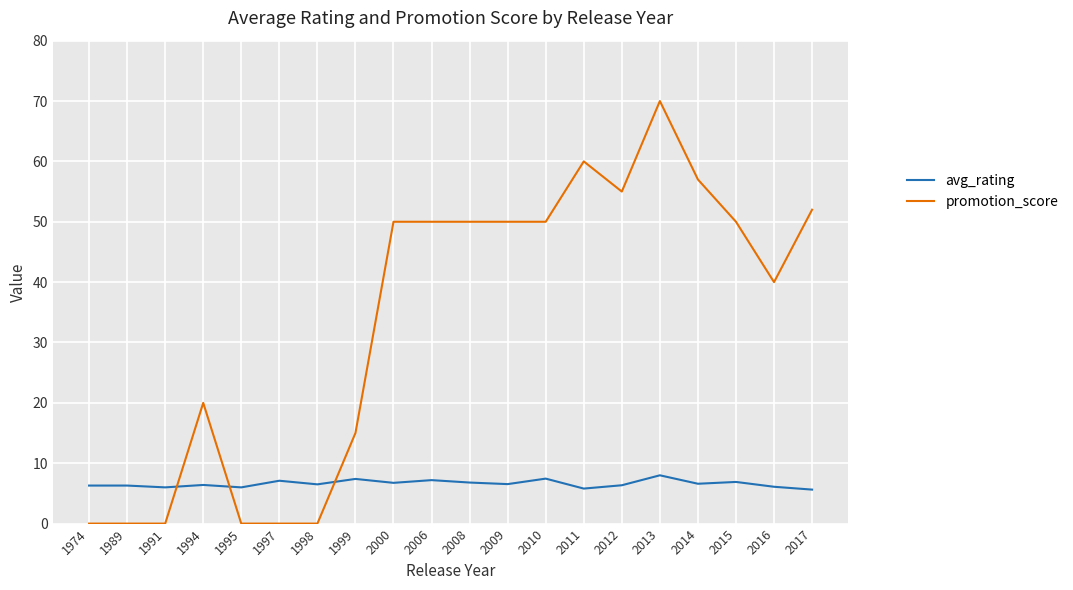

Rank the series by their maximum value, from lowest to highest.

avg_rating, promotion_score